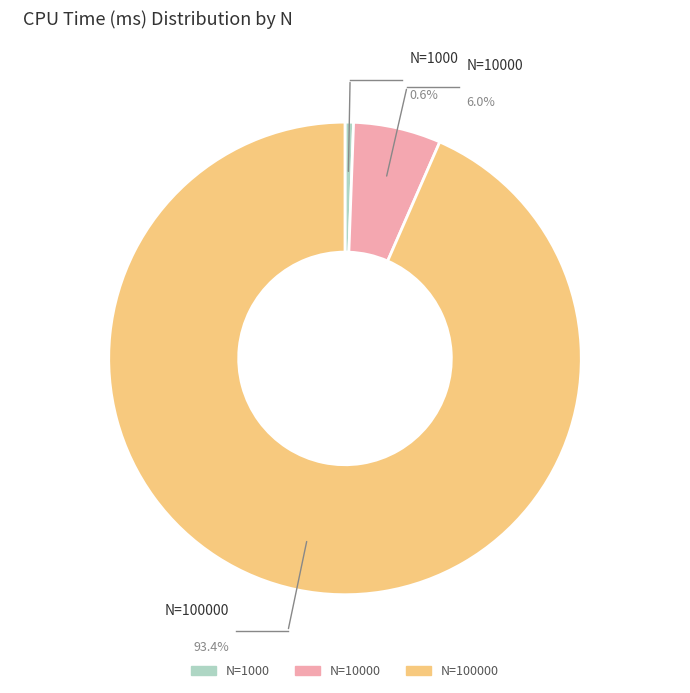

Which slice is the smallest?

N=1000